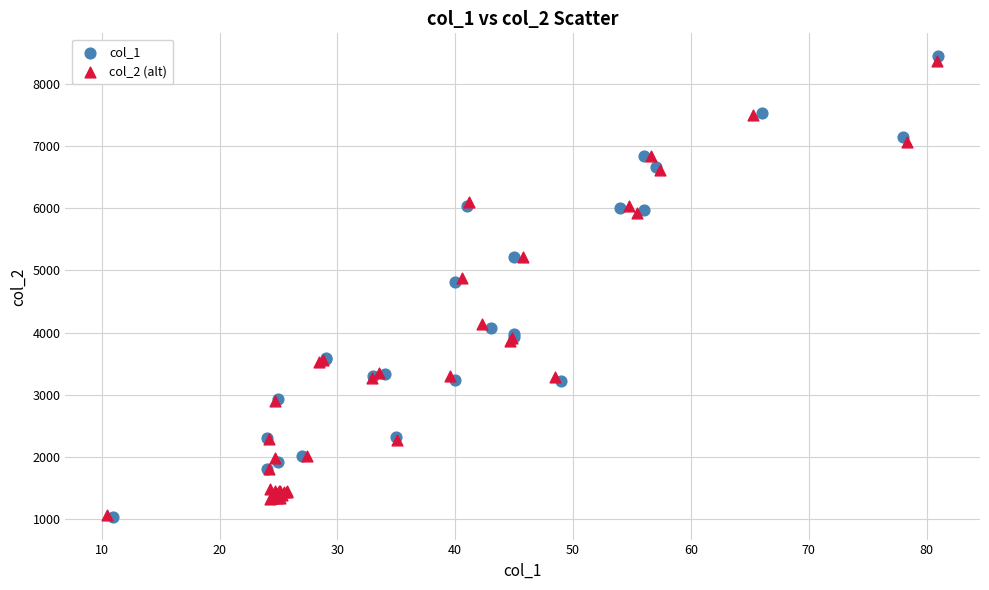

Which series has the widest spread of Y values?

col_1